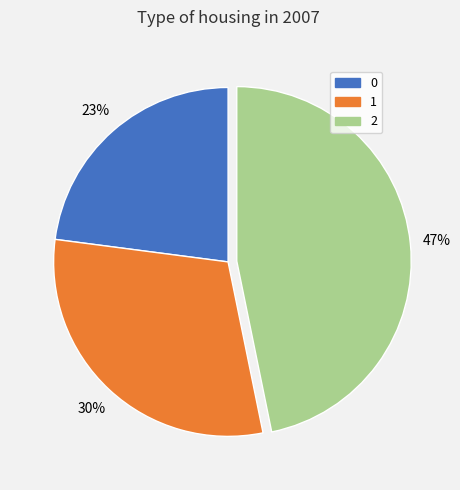

Rank the categories by value from lowest to highest.

0, 1, 2